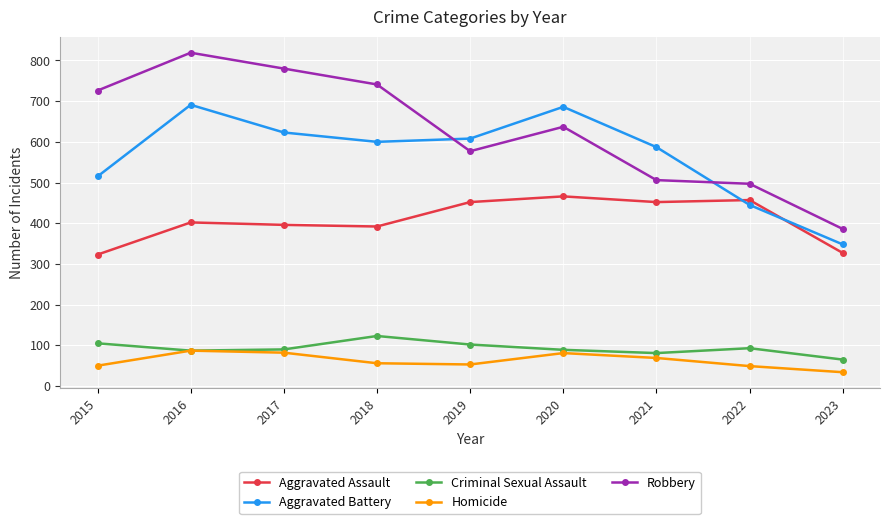

Between 2020 and 2023, which series saw the biggest shift?

Aggravated Battery